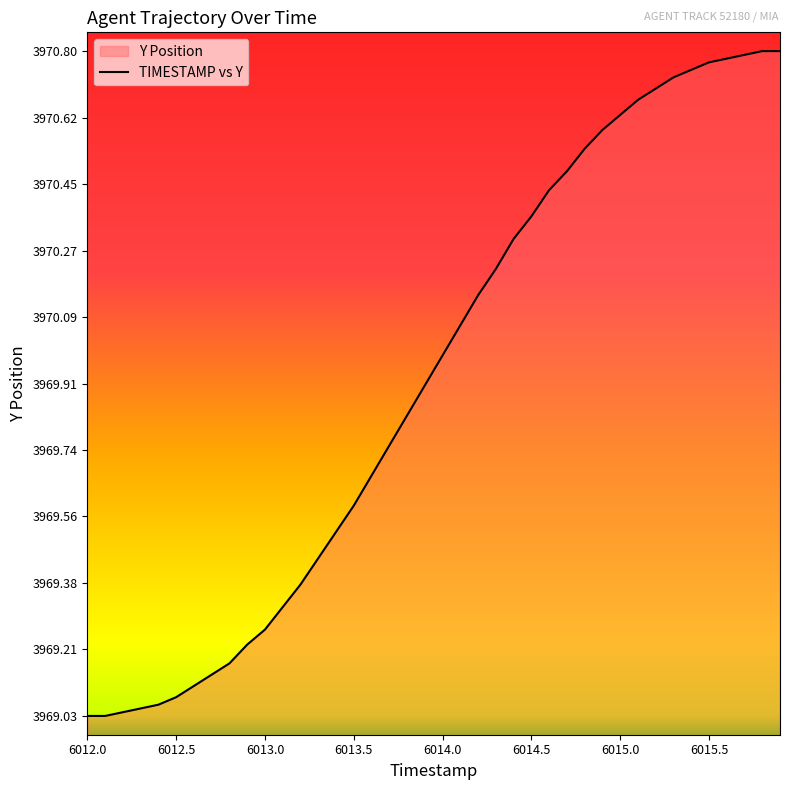

Which has a higher value, 6014.5 or 6015.5?

6015.5